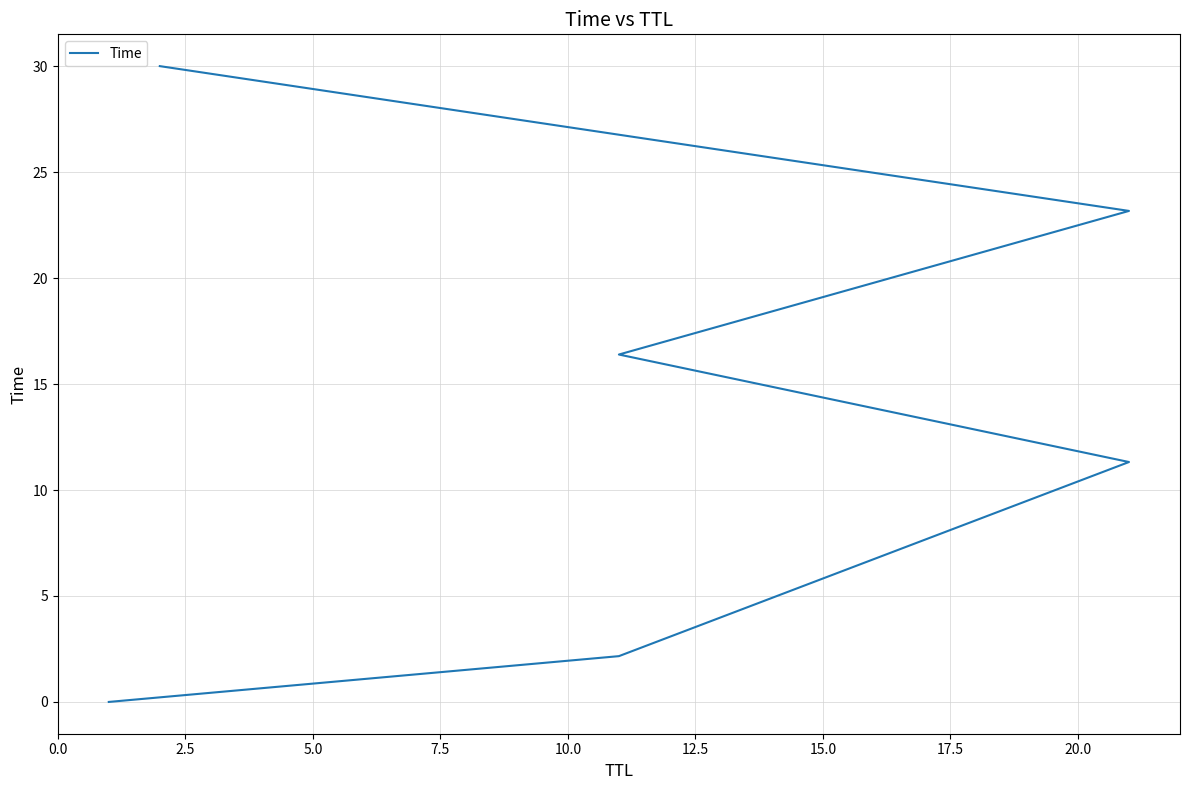

Where does the data first go above 16?

7.5